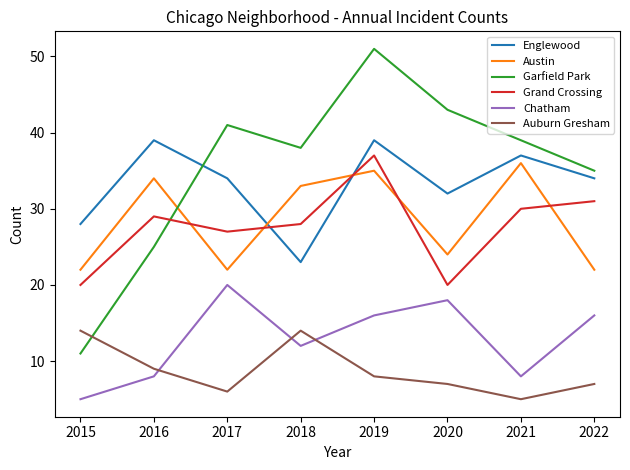

True or false: Auburn Gresham has more than 2 interior local peaks.

False